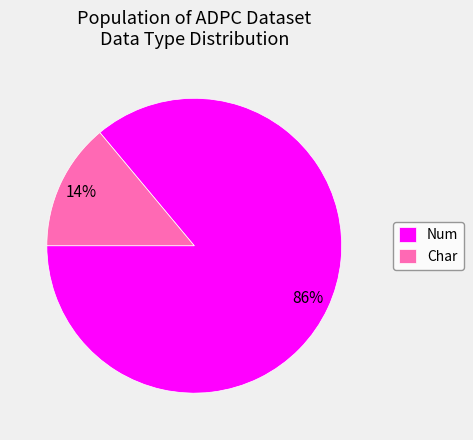

What percentage is the Num slice, to the nearest percent?

86%